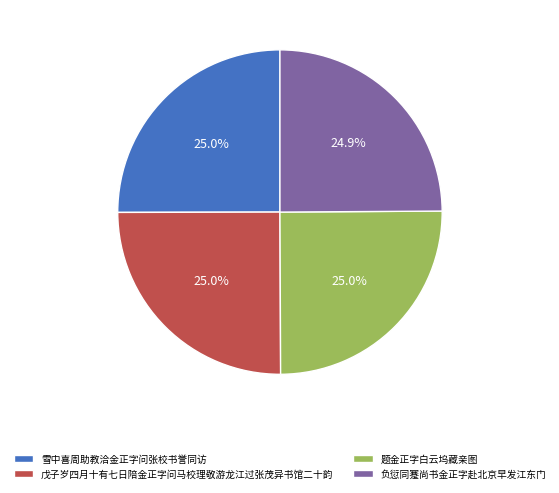

What is the ratio of the value at 题金正字白云坞藏亲图 to the value at 雪中喜周助教洽金正字问张校书誉同访?

1.0